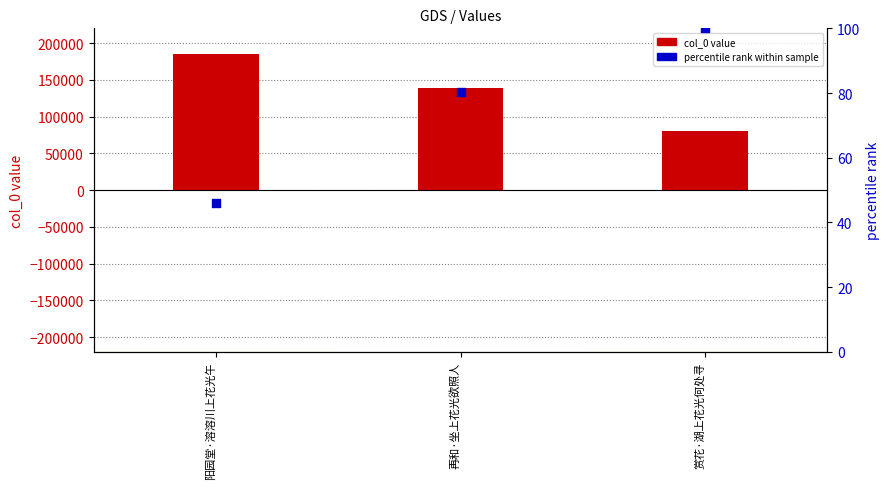

Which series has the largest total across all categories?

col_0 value